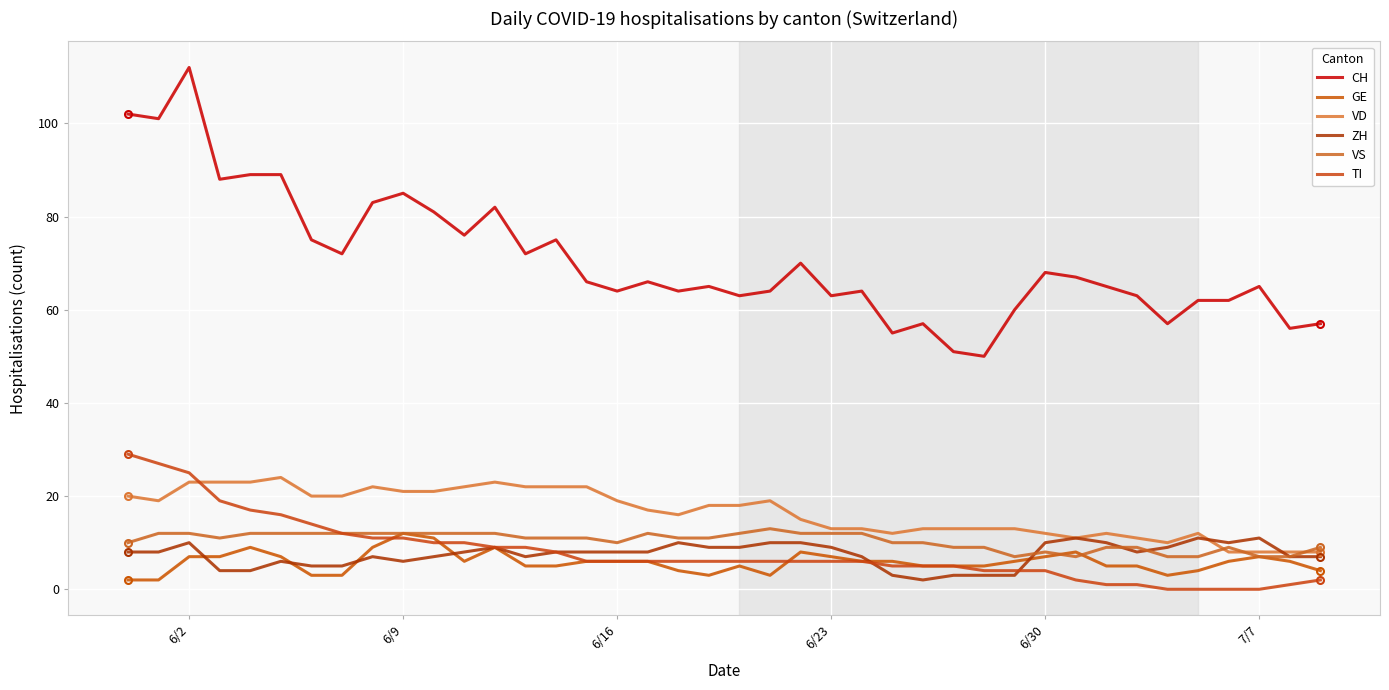

True or false: TI has more than 2 points higher than both neighbors.

False